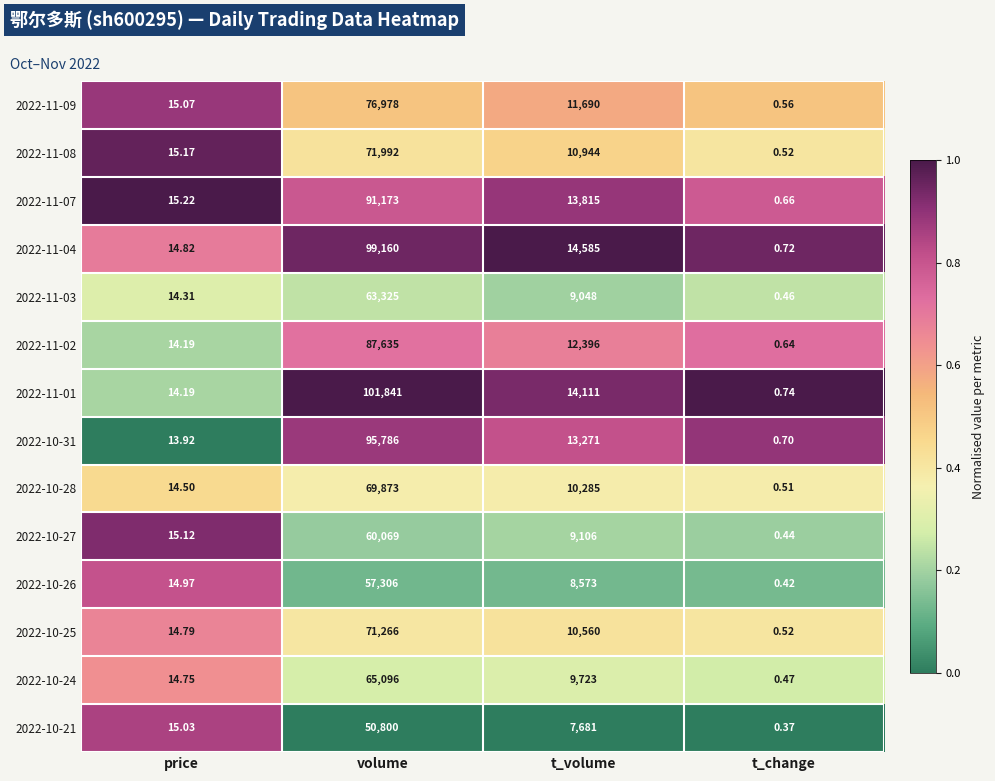

Which series changed the most between price and t_volume?

2022-11-04